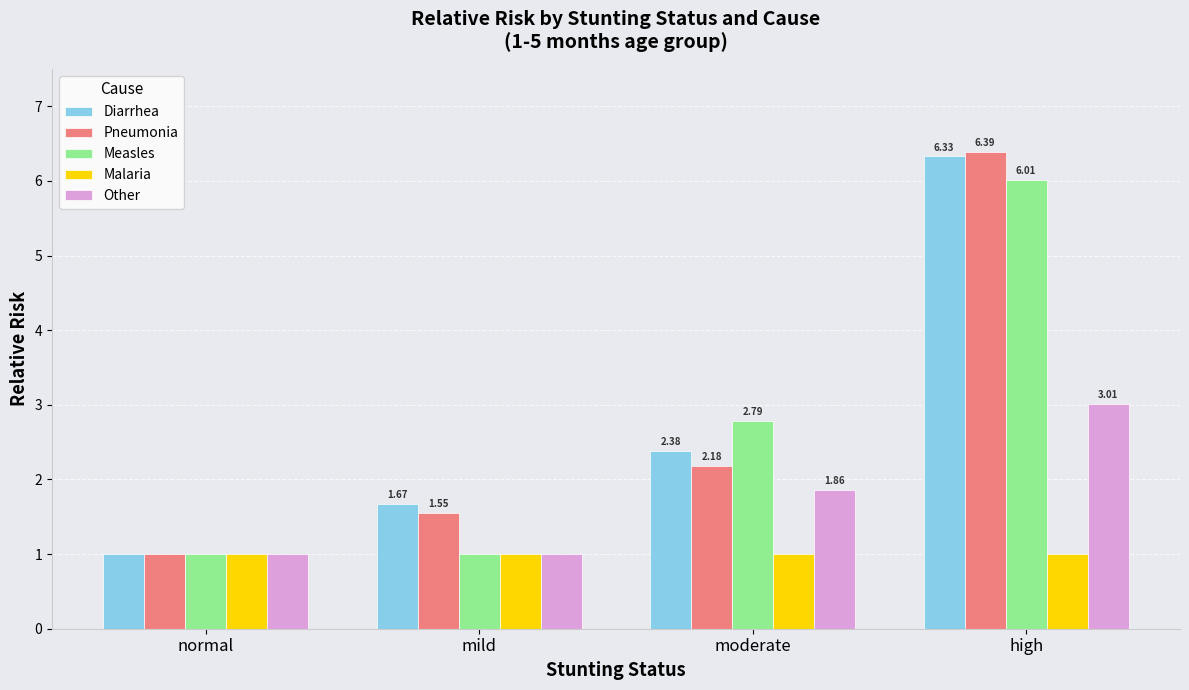

What is the difference between the maximum and minimum values in the Diarrhea series?

5.3